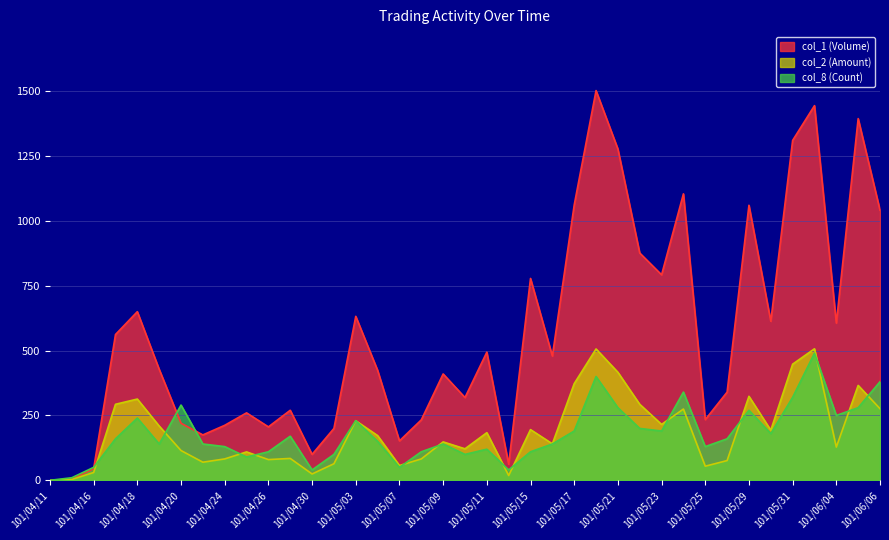

Is it true that col_1 (Volume) equals 234.0 at 101/05/25?

True